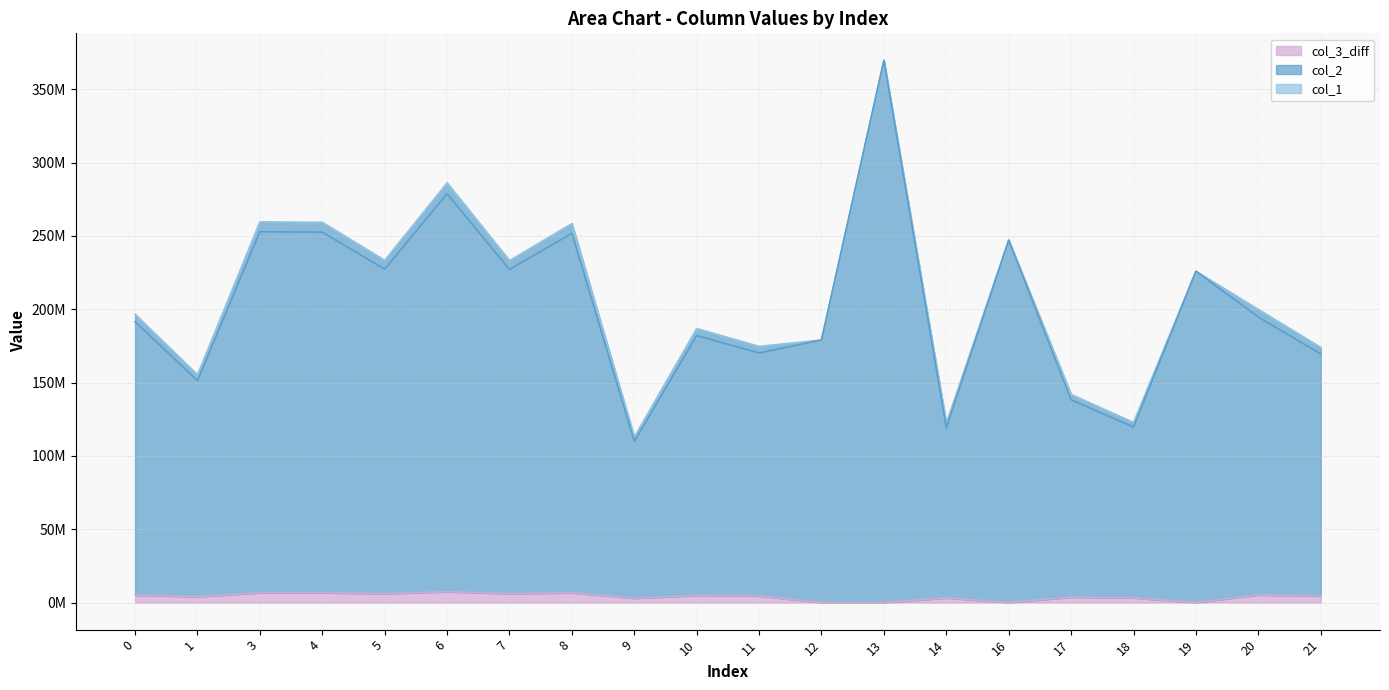

Which series has the widest spread of values?

col_2